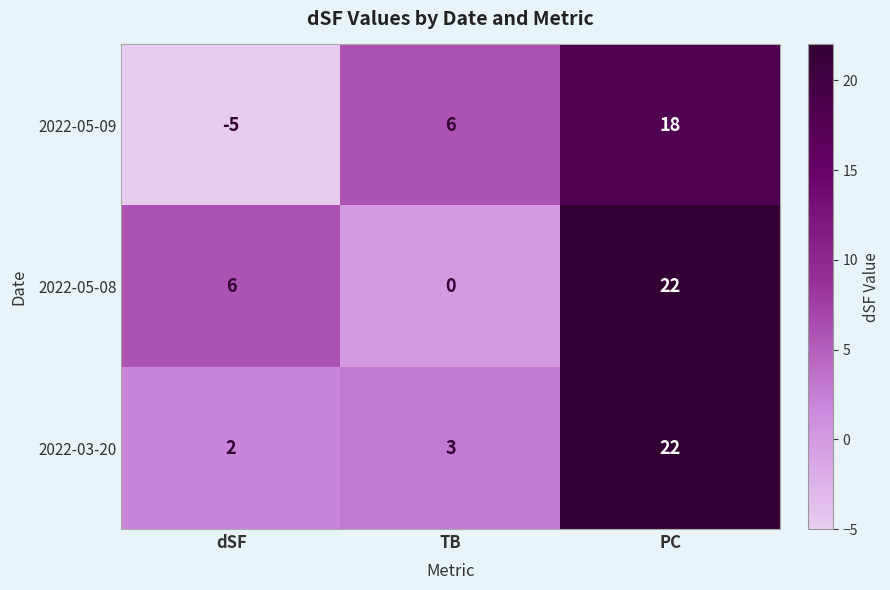

What is the difference between the 2022-05-09 values at PC and TB?

12